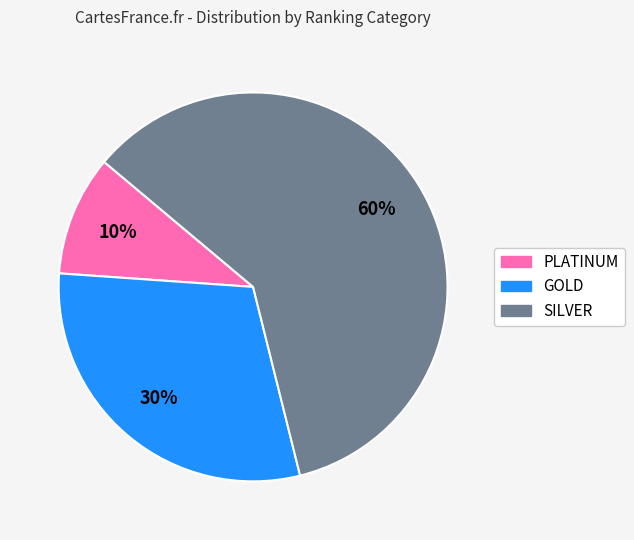

Is there a majority slice in this chart?

Yes